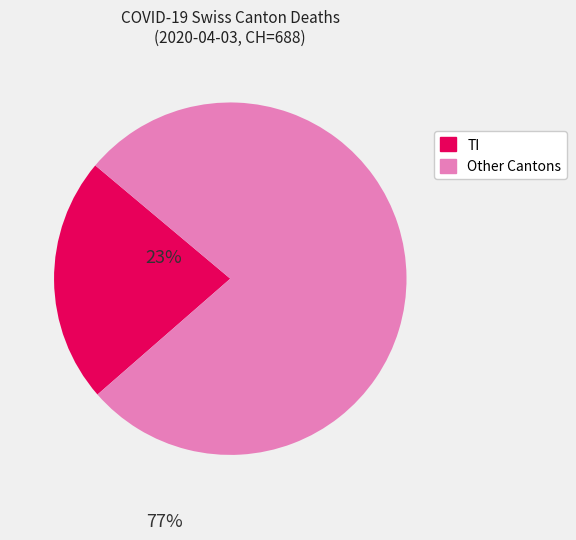

Which slice is the smallest?

TI